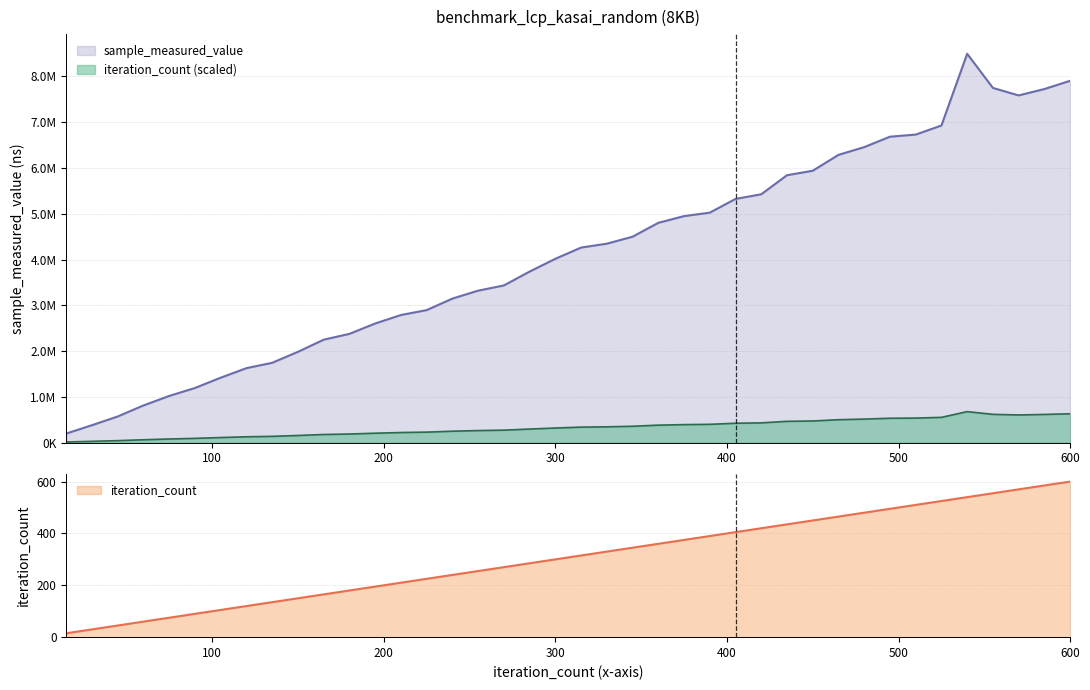

What is the value of the iteration_count point at the 35th from the left?

525